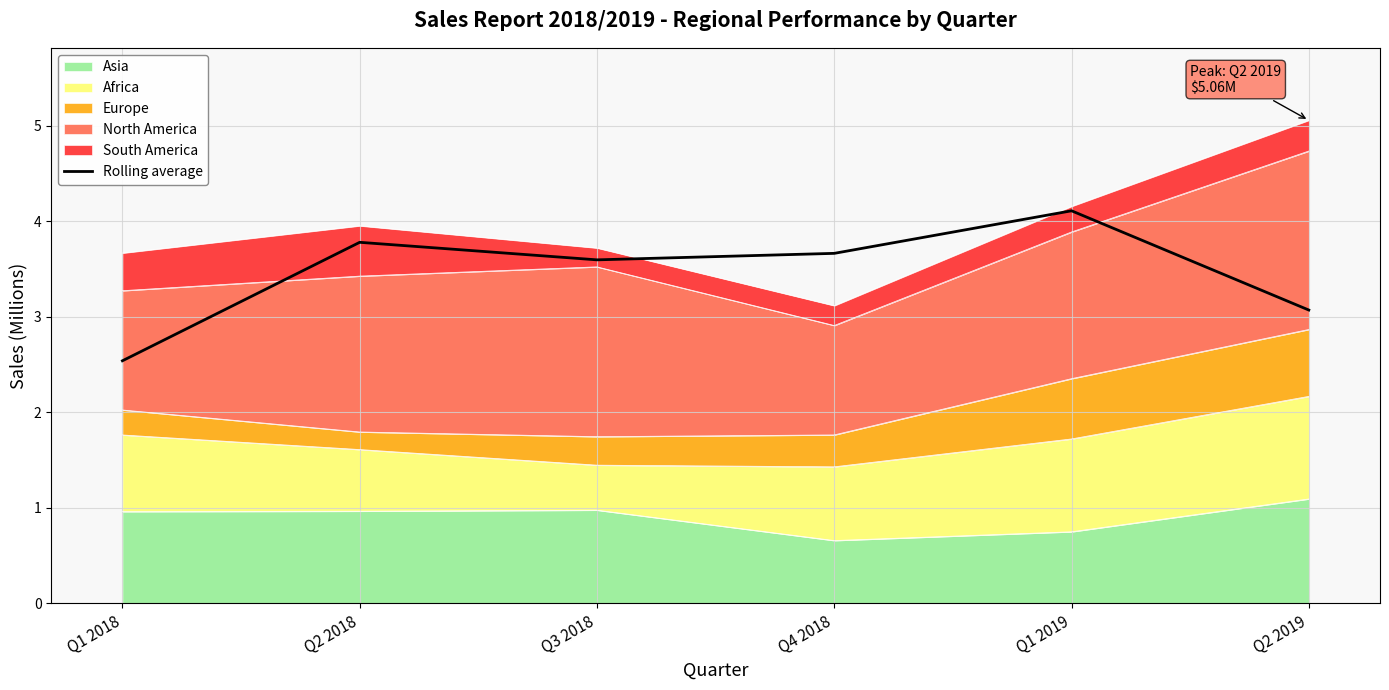

What is the label of the 3rd point from the right?

Q4 2018